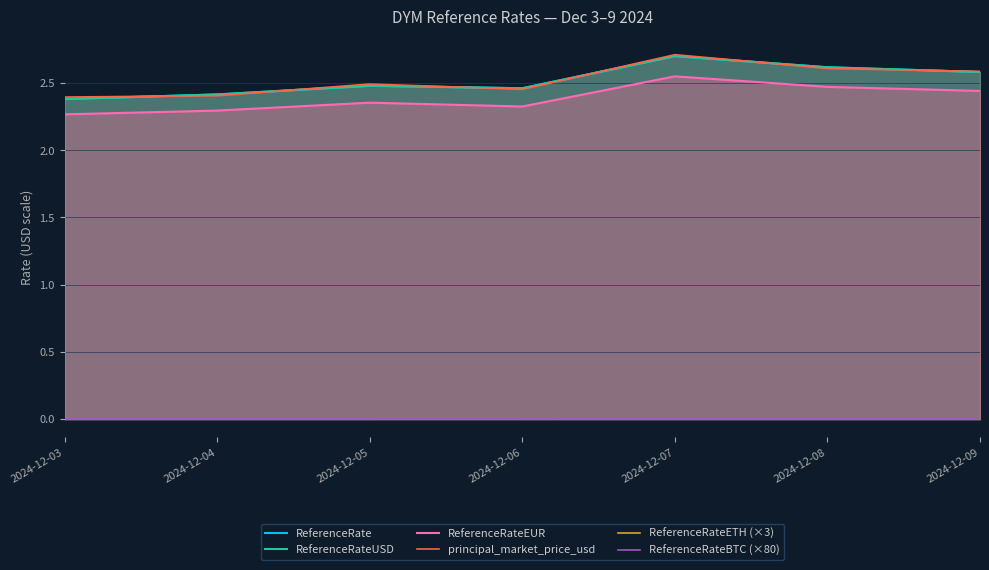

The value of ReferenceRateUSD at 2024-12-08 is 2.6. True or false?

True